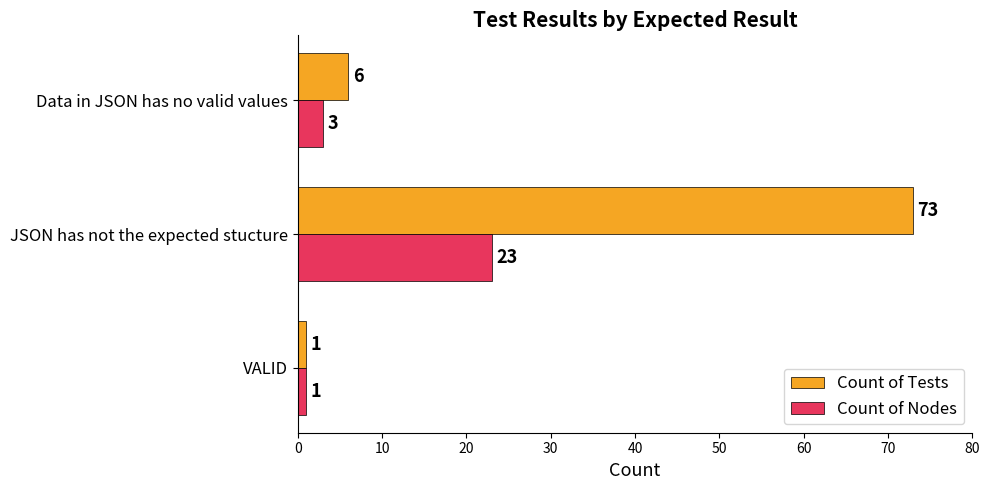

At how many categories does at least one series exceed 58?

1